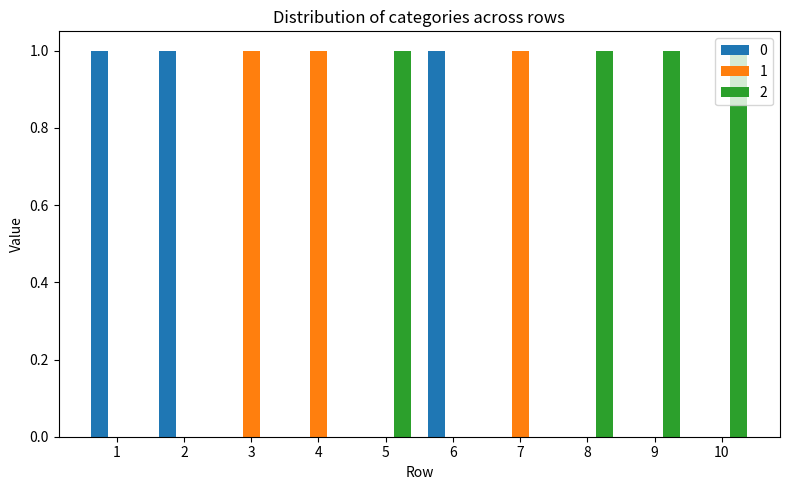

What is the sum of all 2 values?

4